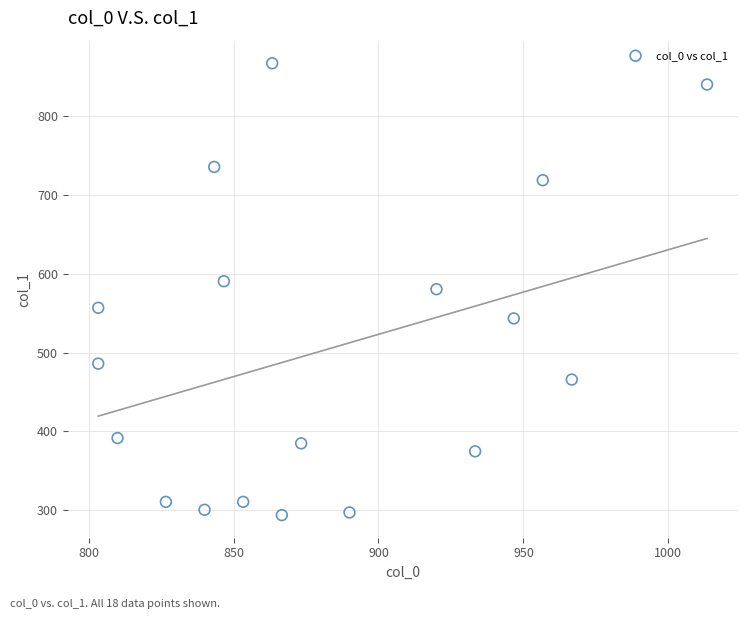

What is the range of X values (max minus min)?

210.0